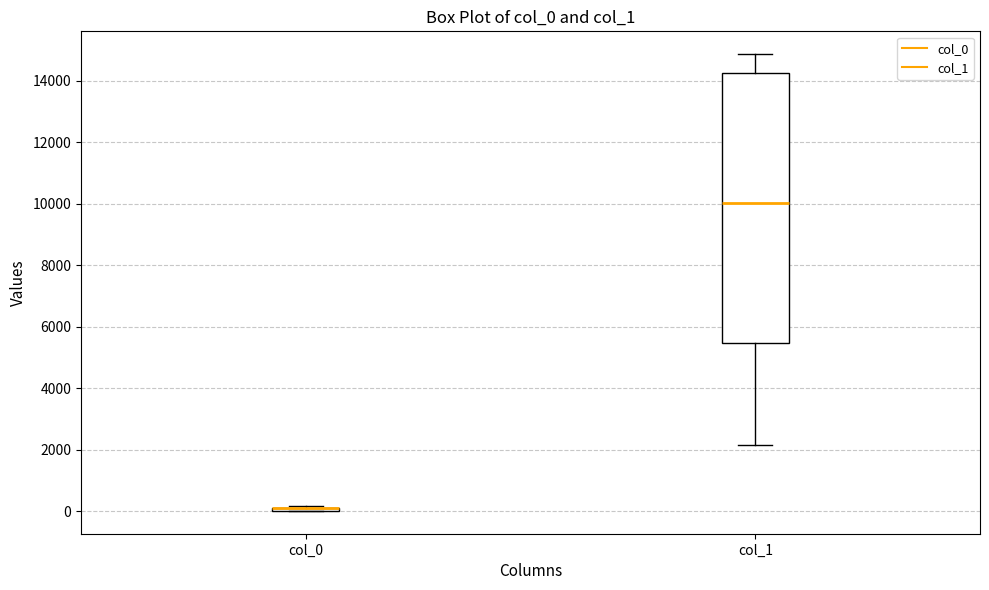

Reading left to right, transcribe this box plot: for each box, give where its median line is, the range the box spans, and where its two whiskers end, as read against the y-axis. The values are not printed on the chart, so give them approximately, as read against the axis.

col_0: box collapsed to a line at 0, whiskers 0 to 200
col_1: median 10000, box 5400 to 14200, whiskers 2200 to 14800